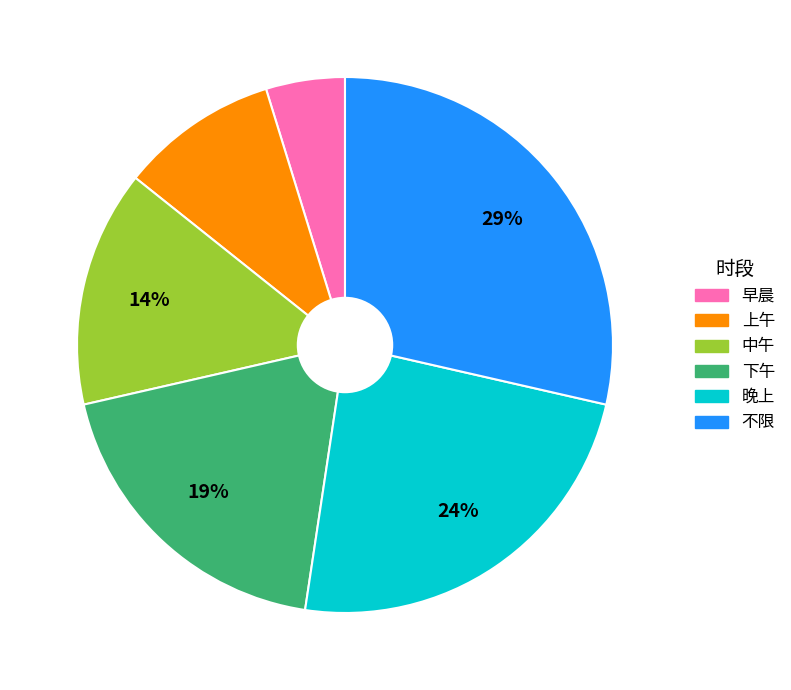

Is 早晨 the majority of the pie?

No